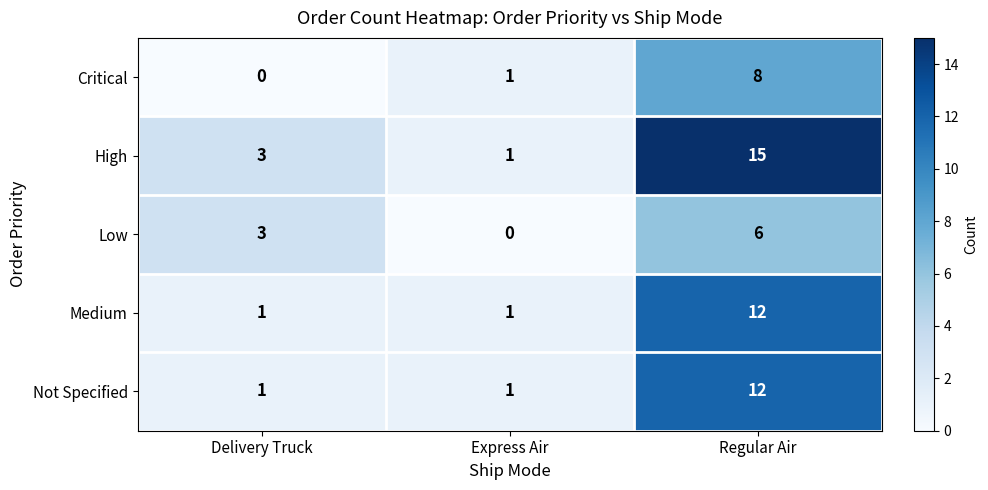

What is the approximate value of Not Specified at Regular Air, to the nearest 10?

10